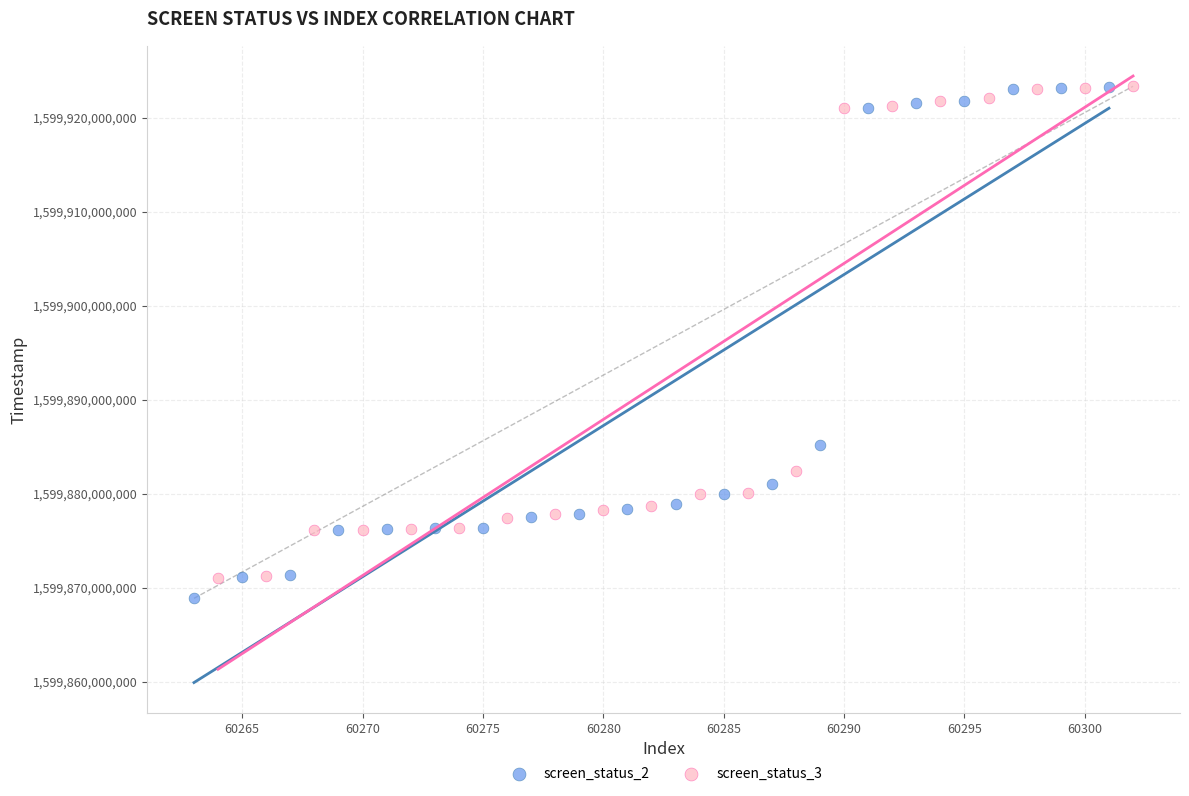

Which series has the widest spread of Y values?

screen_status_2